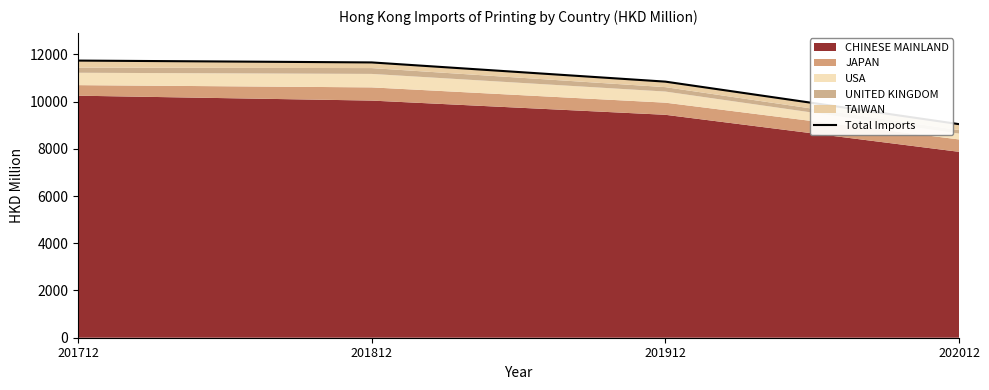

Count the number of values greater than 11658.

2